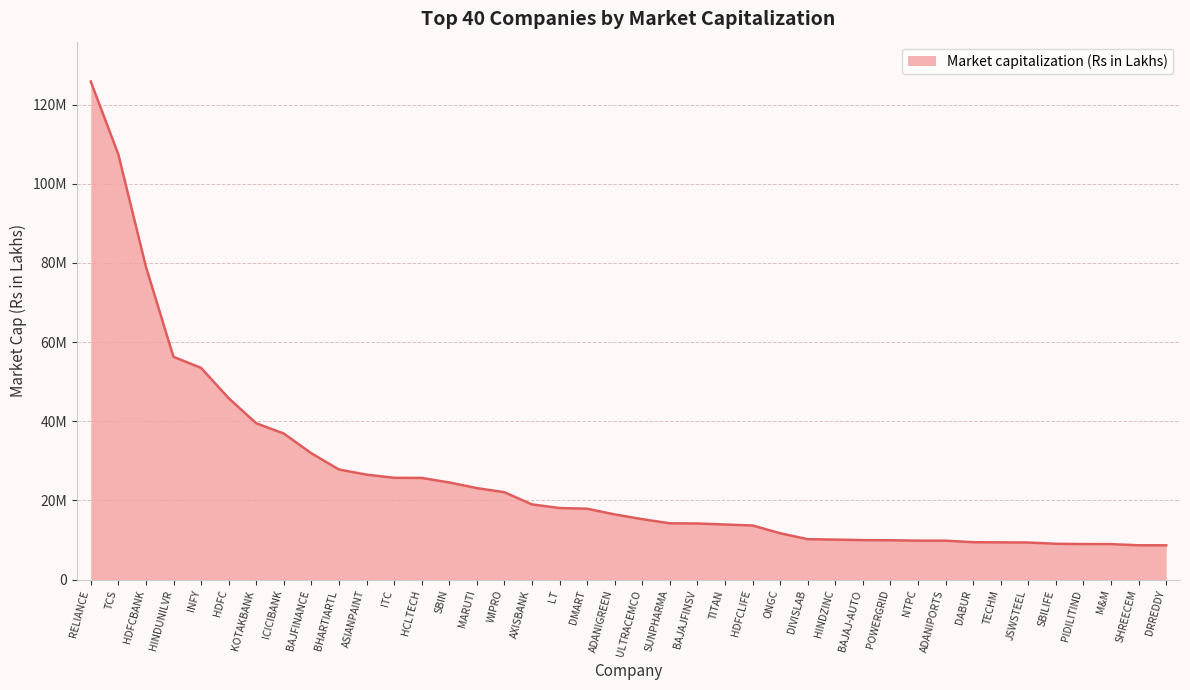

Where is the data nearest to the value 67255029?

HINDUNILVR